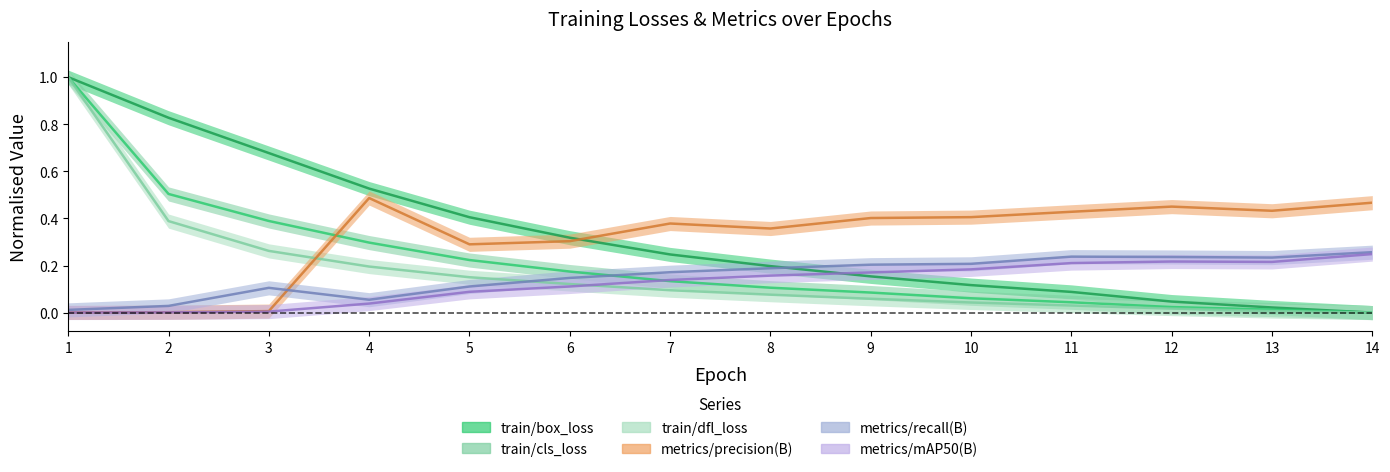

Between 11 and 1, which is larger?

1